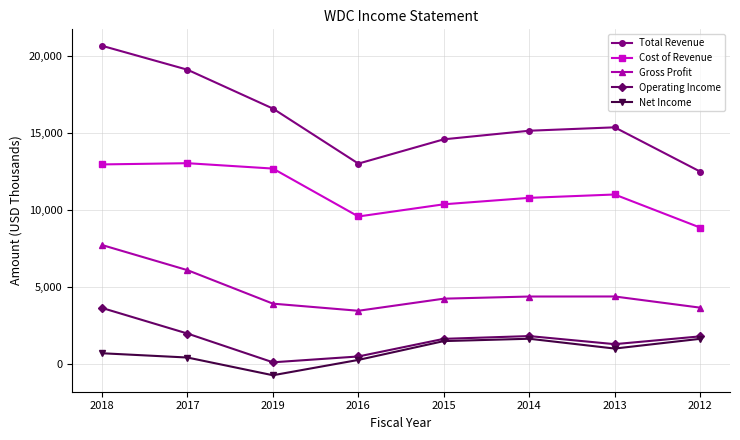

What position from the right is 2019?

6